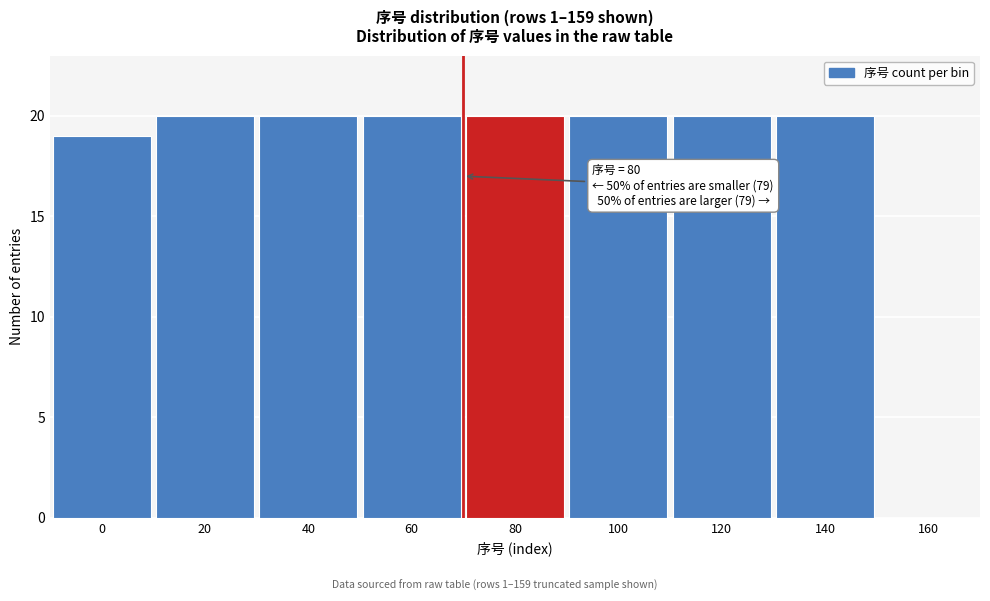

Reading right to left, what are all the values shown in this chart?

160=0	140=20	120=20	100=20	80=20	60=20	40=20	20=20	0=19